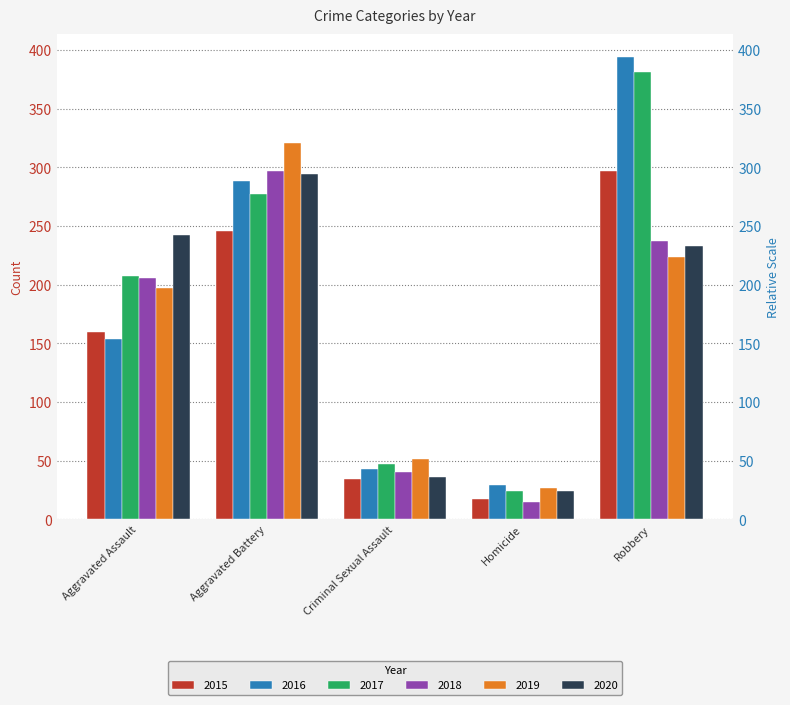

Reading left to right, transcribe all the data shown in this chart.

2015: Aggravated Assault=160	Aggravated Battery=246	Criminal Sexual Assault=34	Homicide=17	Robbery=297
2016: Aggravated Assault=154	Aggravated Battery=288	Criminal Sexual Assault=43	Homicide=29	Robbery=394
2017: Aggravated Assault=207	Aggravated Battery=277	Criminal Sexual Assault=47	Homicide=24	Robbery=381
2018: Aggravated Assault=206	Aggravated Battery=297	Criminal Sexual Assault=40	Homicide=15	Robbery=237
2019: Aggravated Assault=197	Aggravated Battery=321	Criminal Sexual Assault=51	Homicide=27	Robbery=224
2020: Aggravated Assault=242	Aggravated Battery=294	Criminal Sexual Assault=36	Homicide=24	Robbery=233